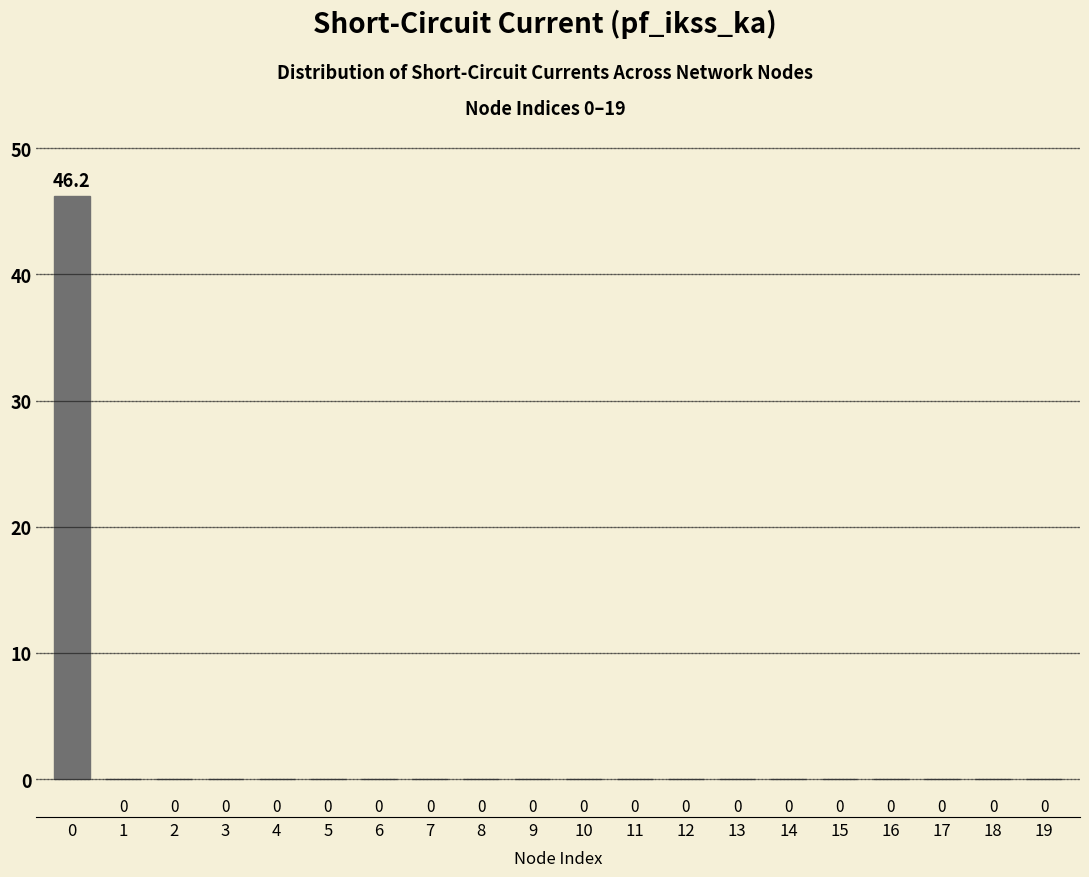

Reading right to left, extract all data points from this chart.

19=0.0	18=0.0	17=0.0	16=0.0	15=0.0	14=0.0	13=0.0	12=0.0	11=0.0	10=0.0	9=0.0	8=0.0	7=0.0	6=0.0	5=0.0	4=0.0	3=0.0	2=0.0	1=0.0	0=46.2